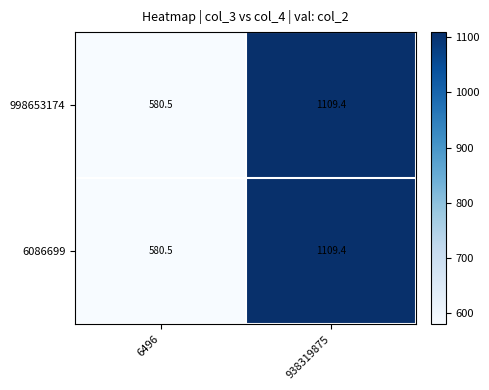

Reading right to left, extract all data points from this chart.

998653174: 938319875=1109.4	6496=580.5
6086699: 938319875=1109.4	6496=580.5